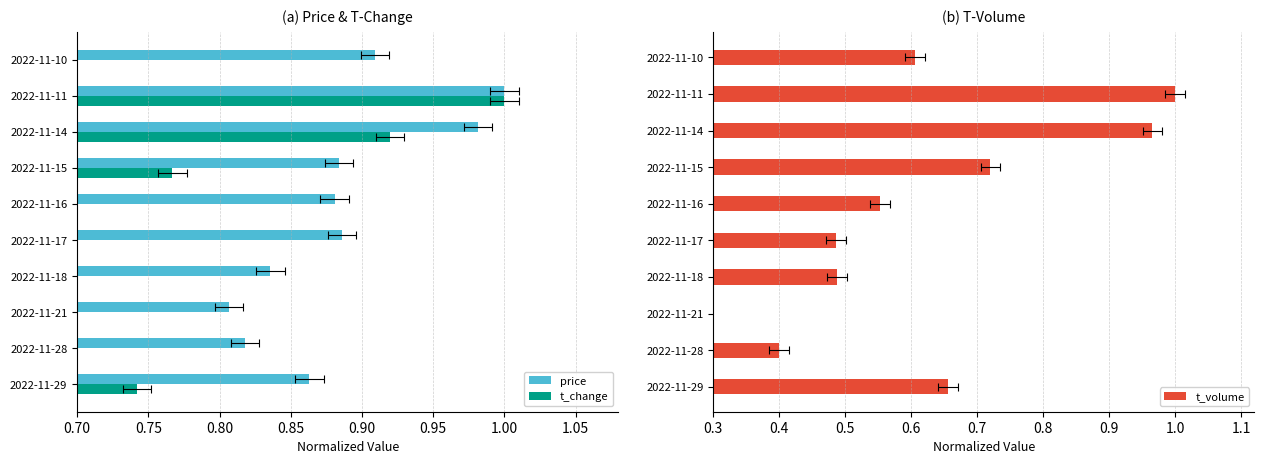

What is the difference between the maximum and second lowest values in the t_change series?

0.5